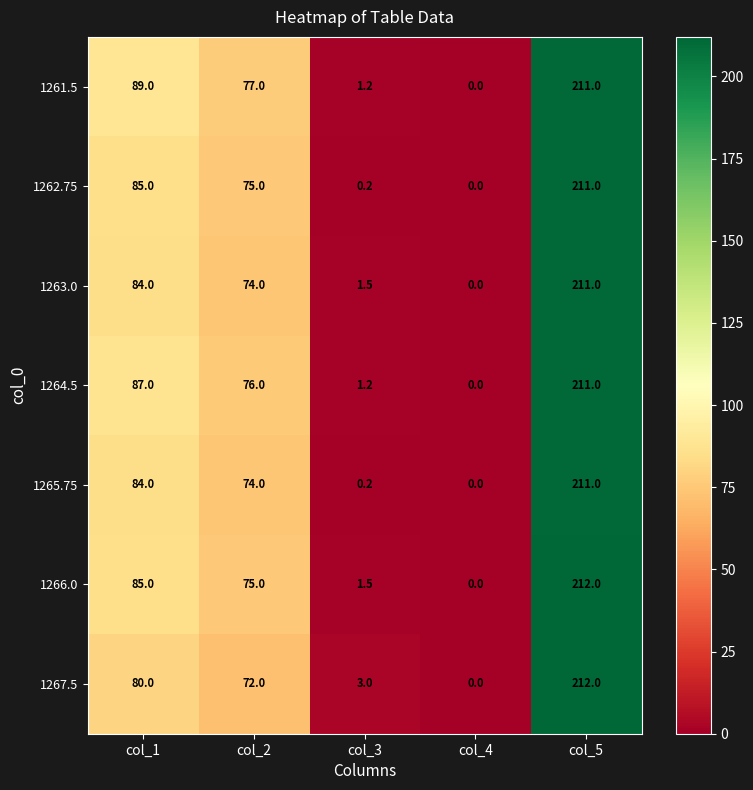

How many distinct data groups are displayed?

7